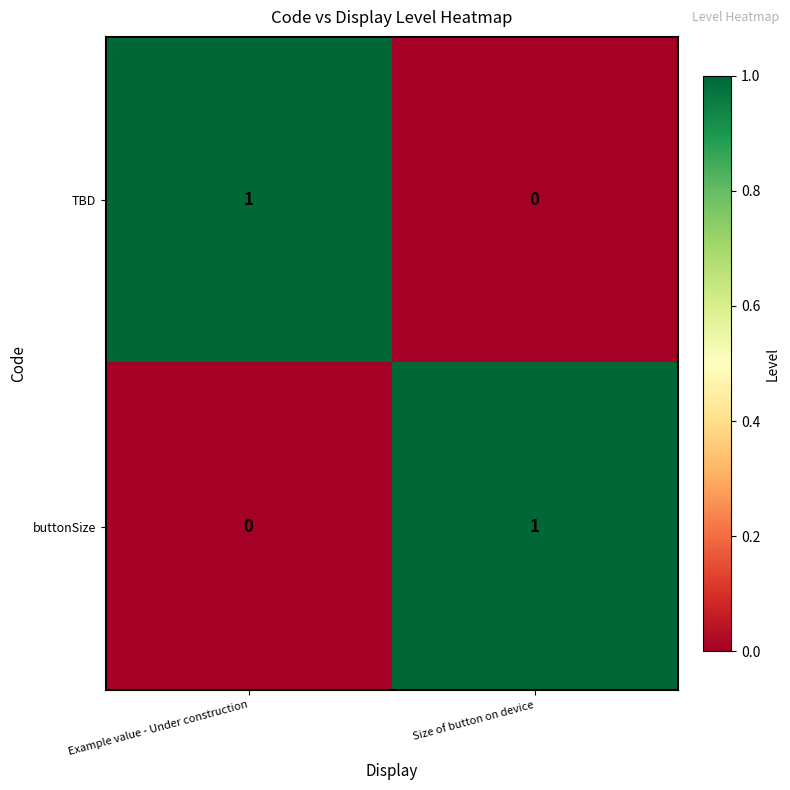

Count the number of categories in the chart.

2